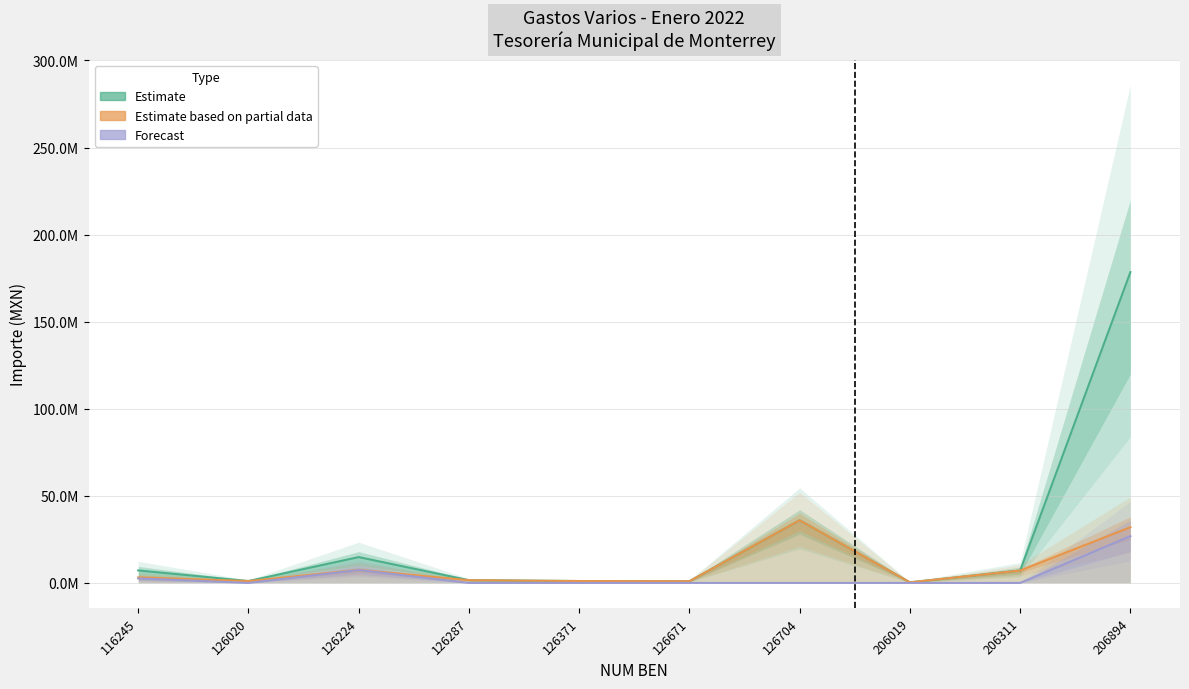

At which label is Estimate closest to 89398994?

126704